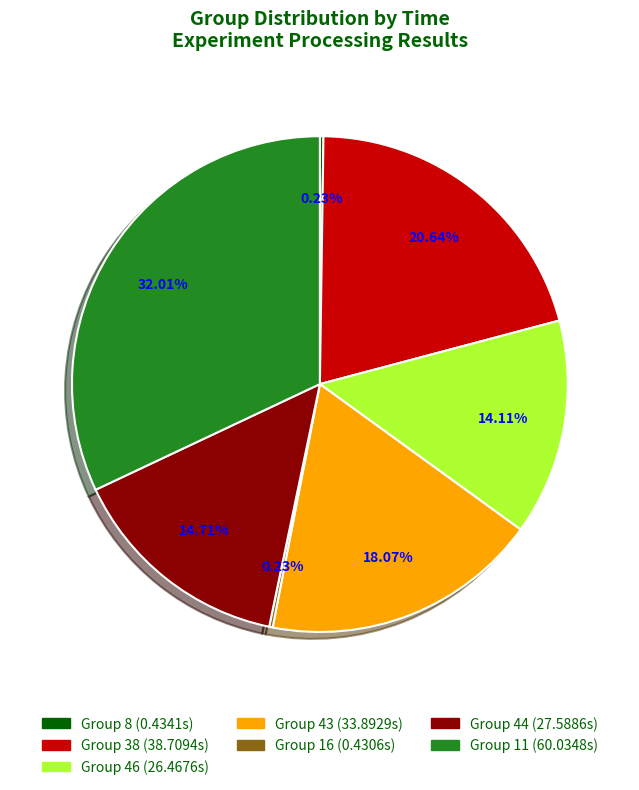

Is there a majority slice in this chart?

No